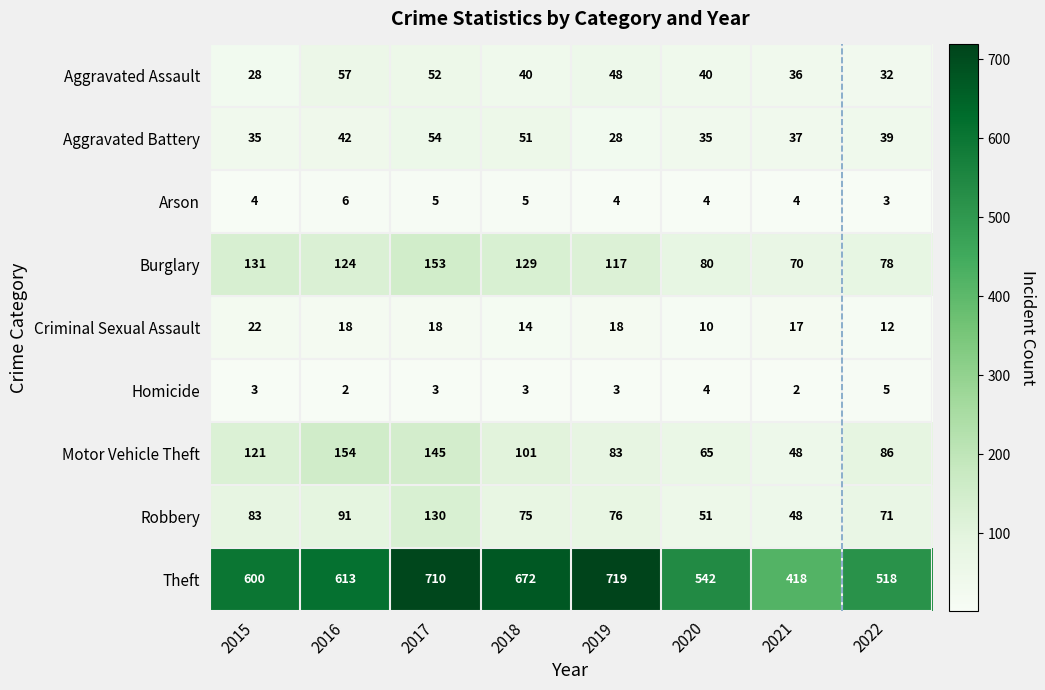

Which series has the largest total across all categories?

Theft